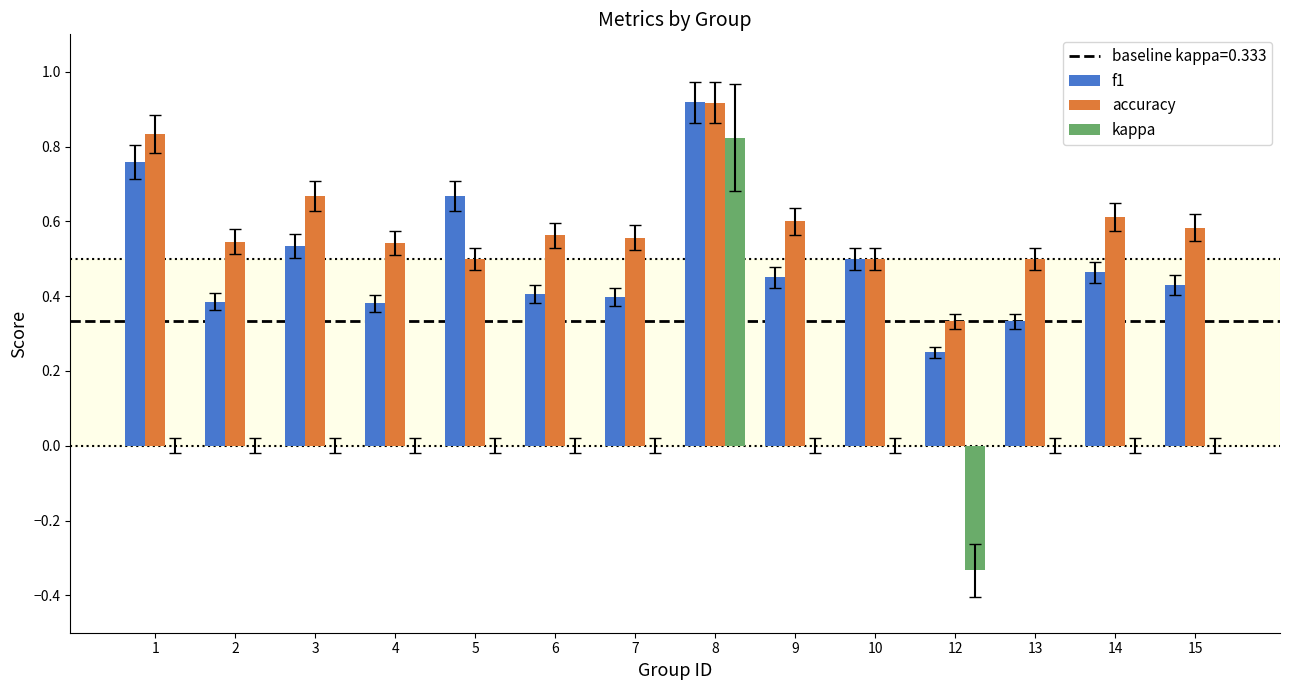

Is the value of kappa at 1 greater than the value of accuracy at 5?

No